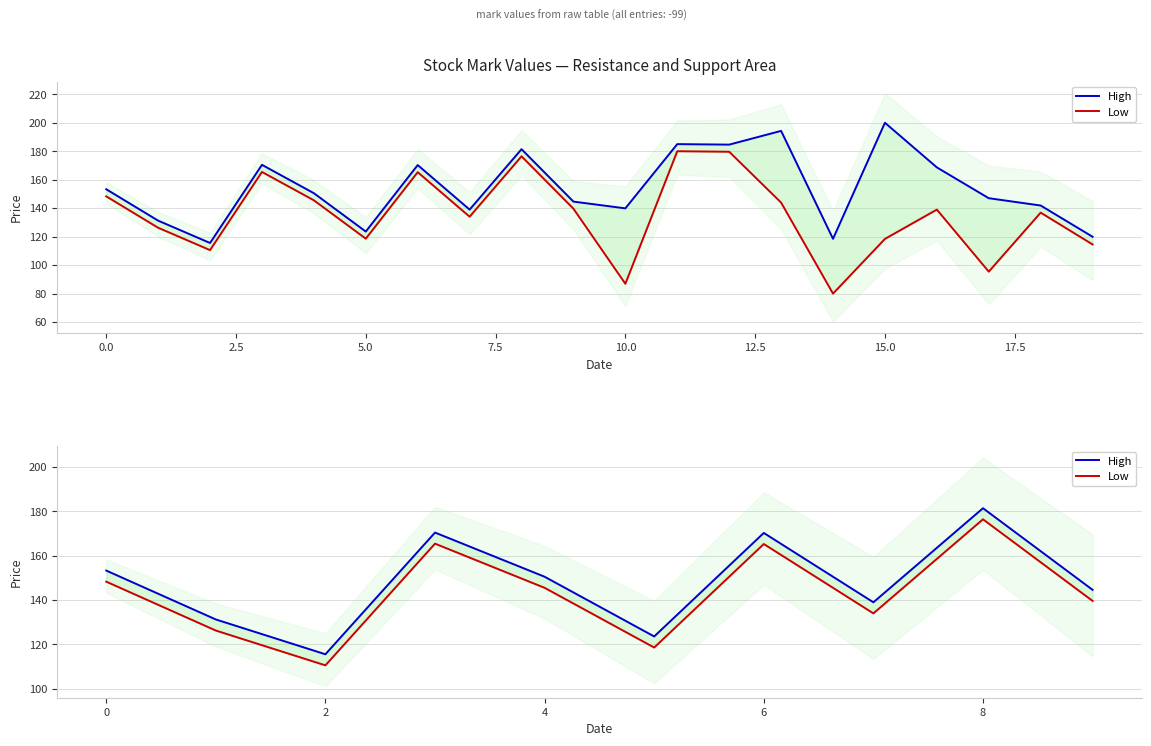

In Low, how many points are lower than both neighbors (excluding endpoints)?

3